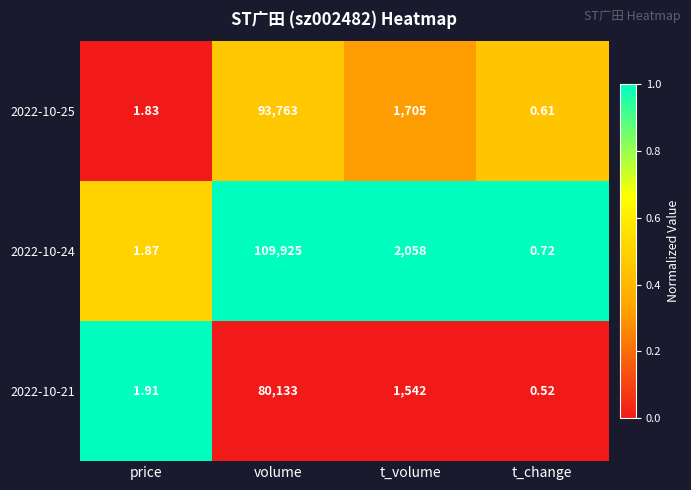

Is the value of 2022-10-25 at price greater than the value of 2022-10-24 at t_volume?

No